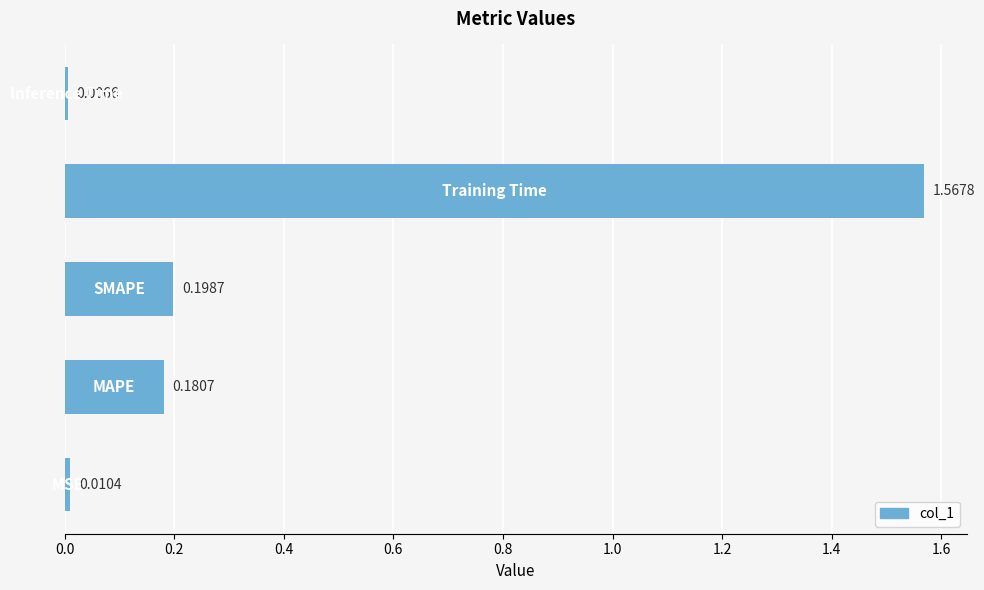

What is the average value?

0.4